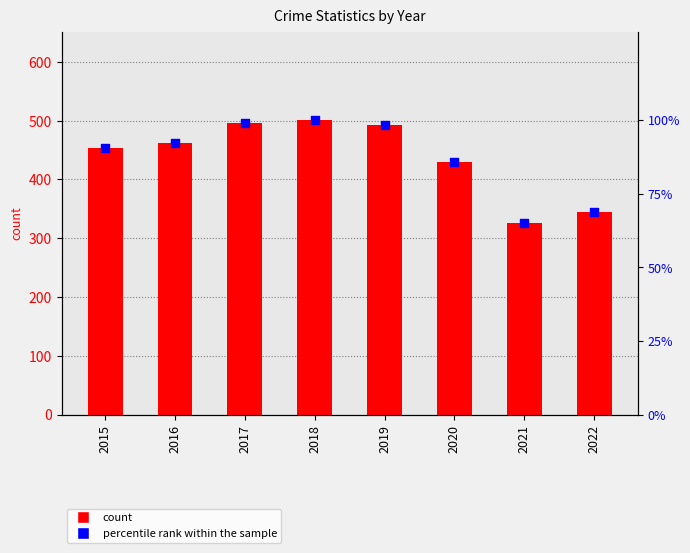

What is the total value across all series at 2019?

590.2